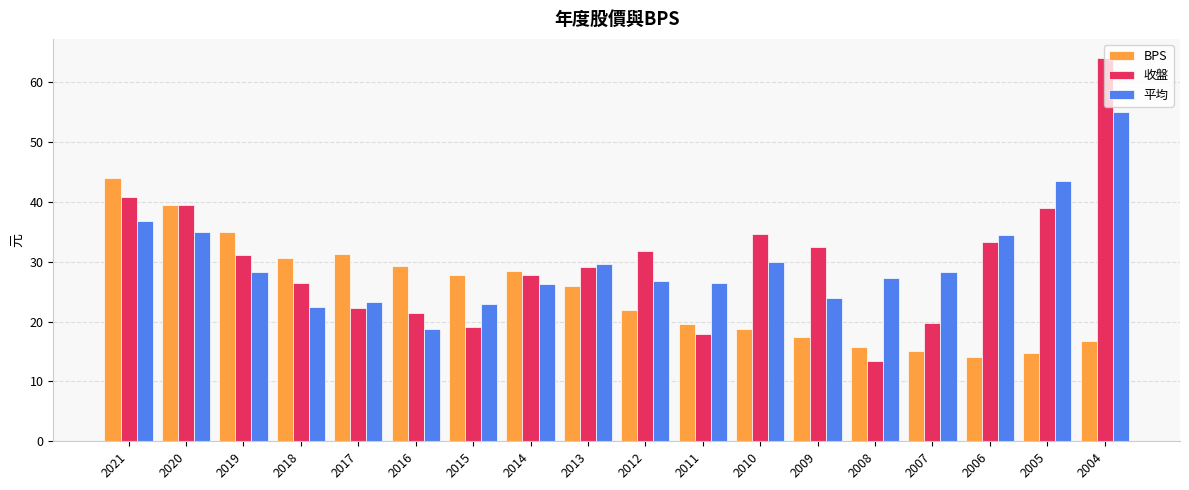

At which label does BPS first exceed 25?

2021